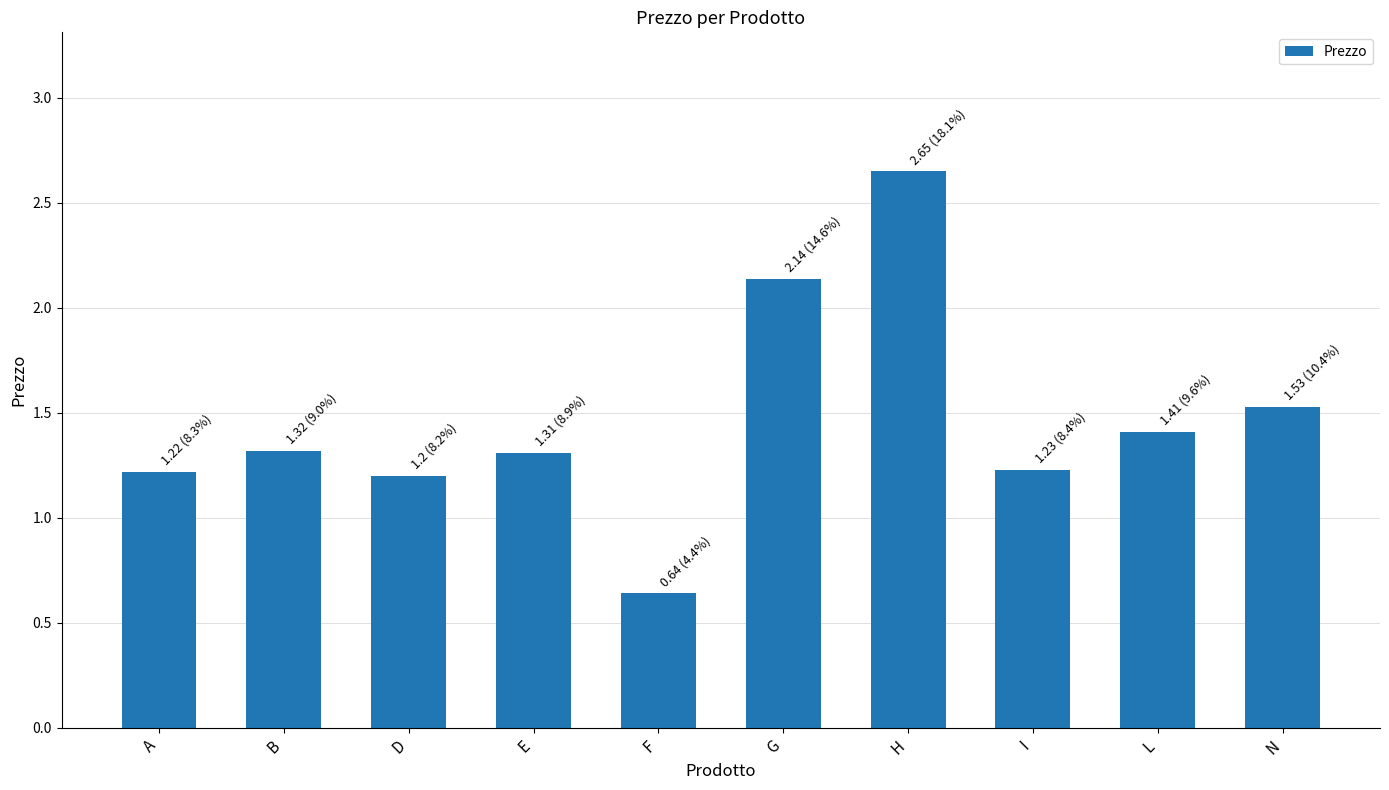

Read the value at A.

1.2